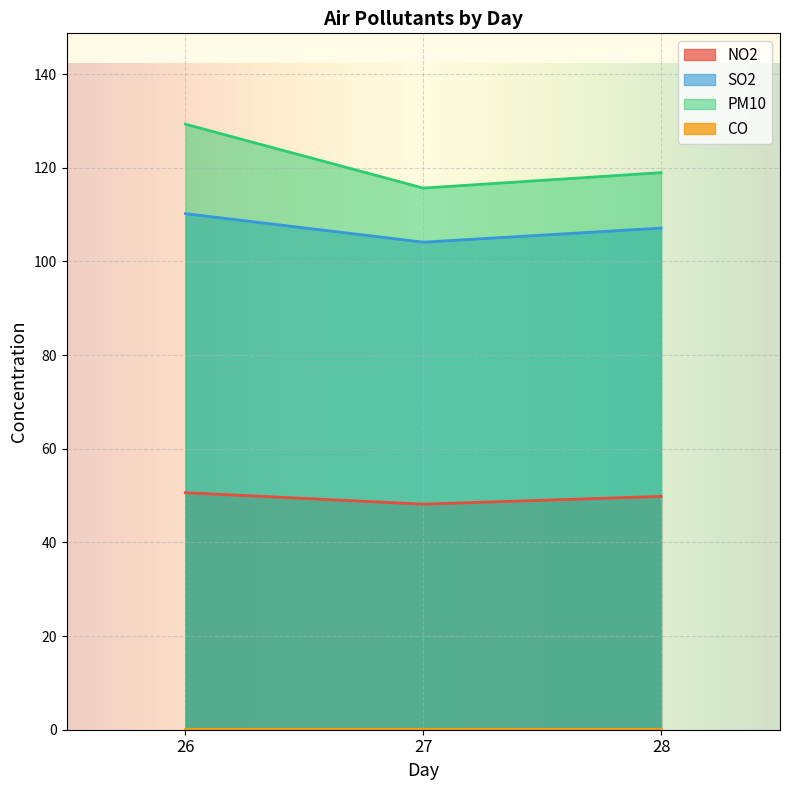

Between 26 and 27, which series saw the biggest shift?

PM10